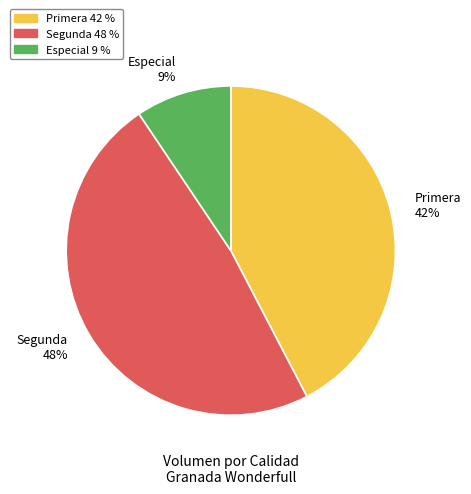

Which category has the biggest portion of the pie?

Segunda